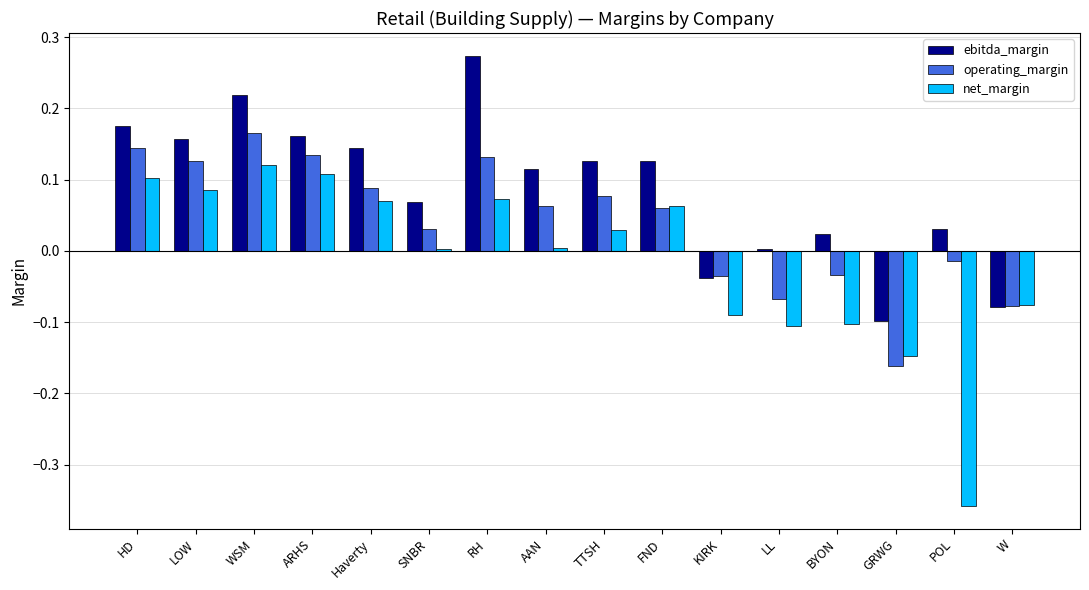

Is the value of ebitda_margin at TTSH greater than the value of net_margin at SNBR?

Yes